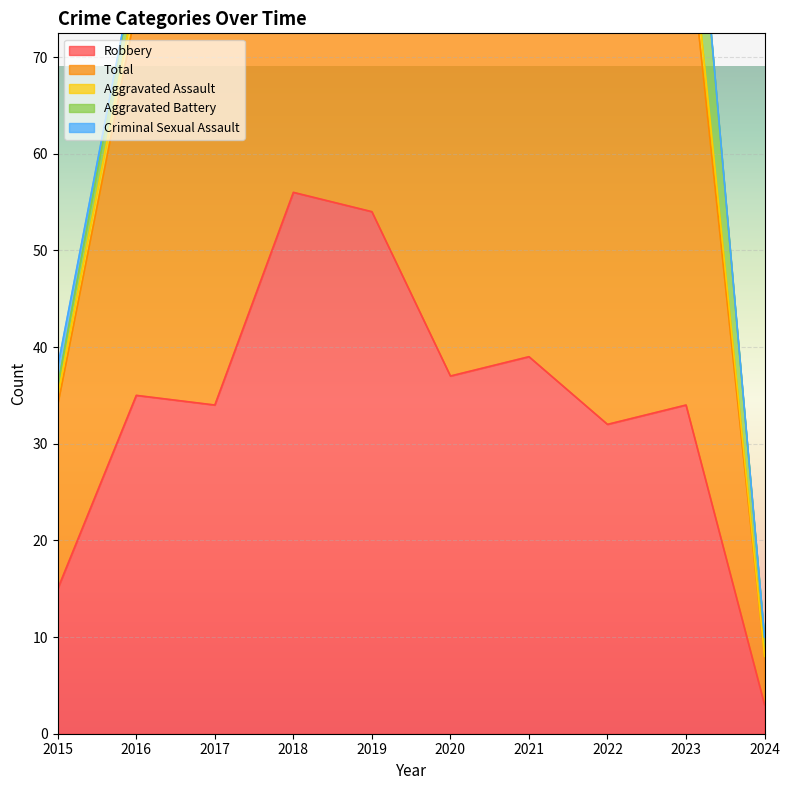

What is the greatest value displayed?

69